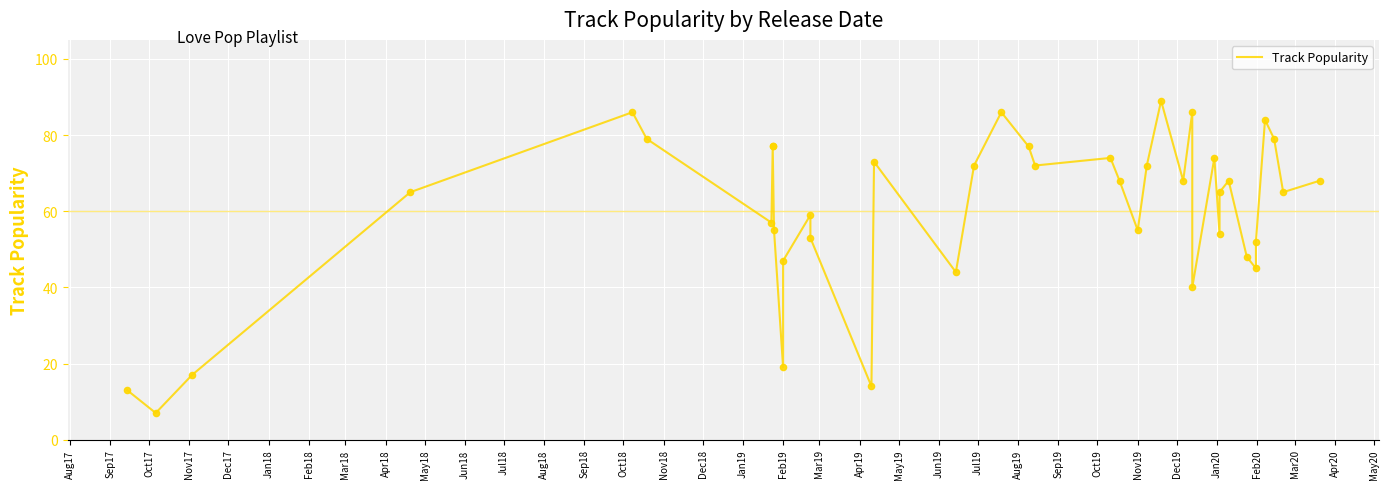

Which has a higher value, Feb19 or Dec18?

Feb19